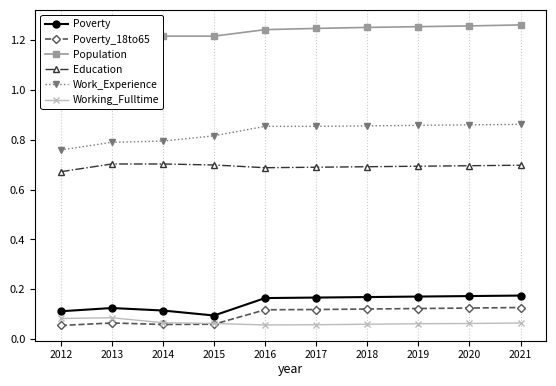

True or false: Population and Poverty intersect in this chart.

False